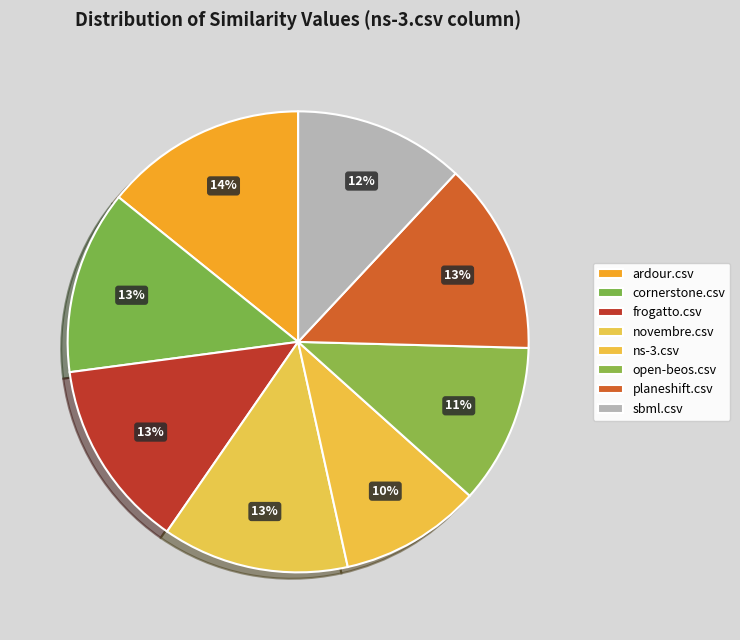

True or false: ns-3.csv accounts for 2% of the total.

False